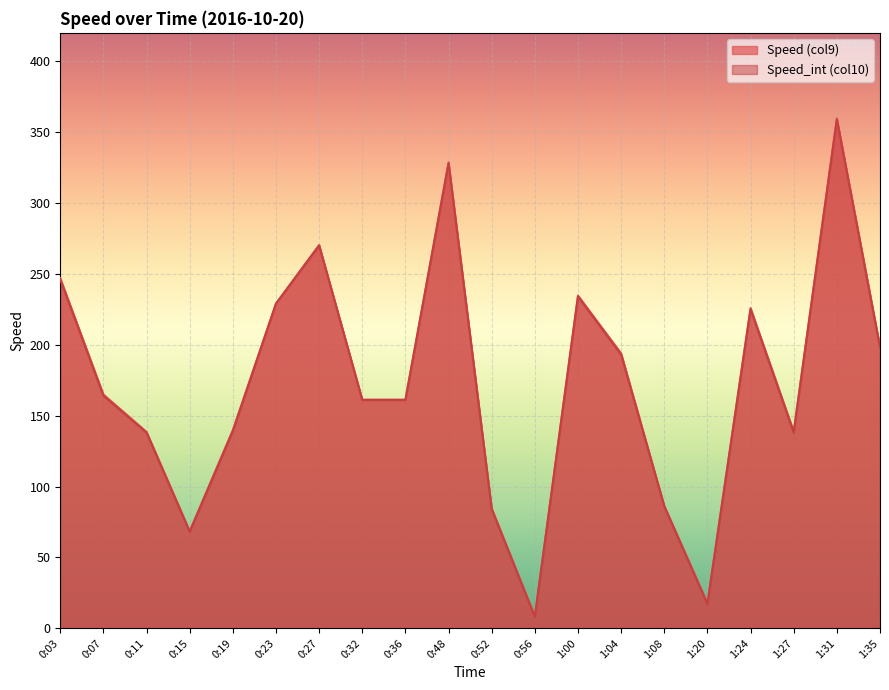

True or false: Speed (col9) has more than 0 points higher than both neighbors.

True